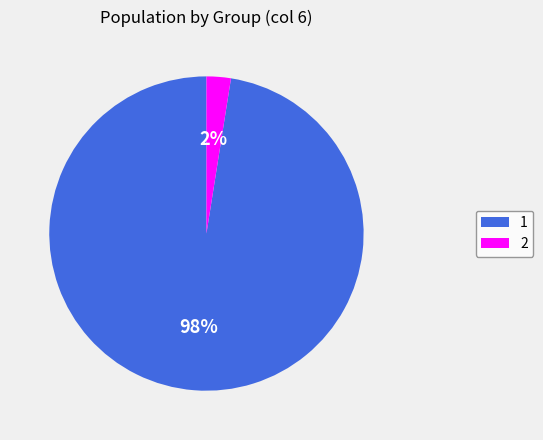

Do 2 and 1 together represent more than half of the pie?

Yes